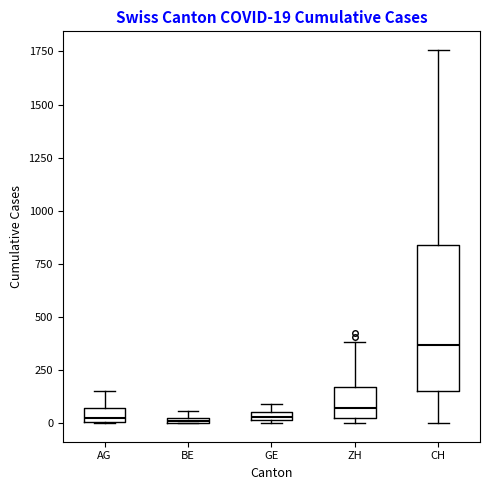

Which box is the tallest, from its lower edge to its upper edge?

CH